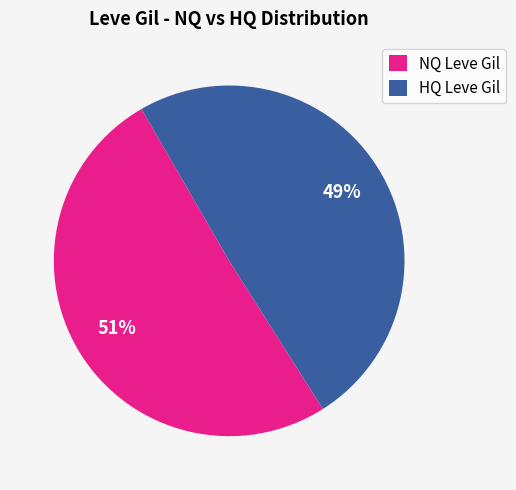

To the nearest percent, what is the average slice percentage?

50%